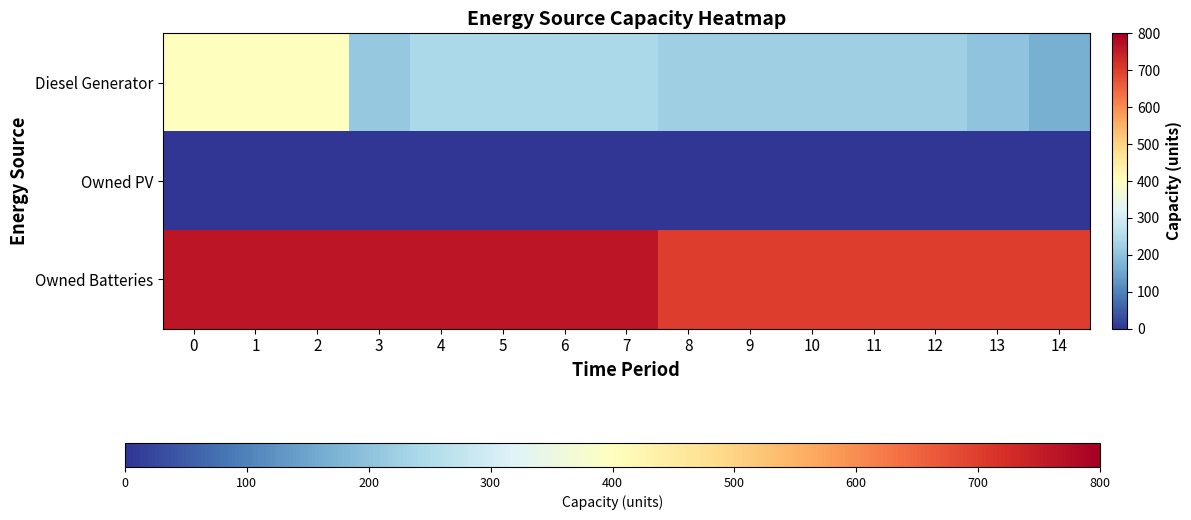

Reading left to right, list all the values displayed in this chart.

row_0: 400	400	400	210	242	242	242	242	223	223	223	223	223	200	168
row_1: 0	0	0	0	0	0	0	0	0	0	0	0	0	0	0
row_2: 760	760	760	760	760	760	760	760	703	703	703	703	703	703	703